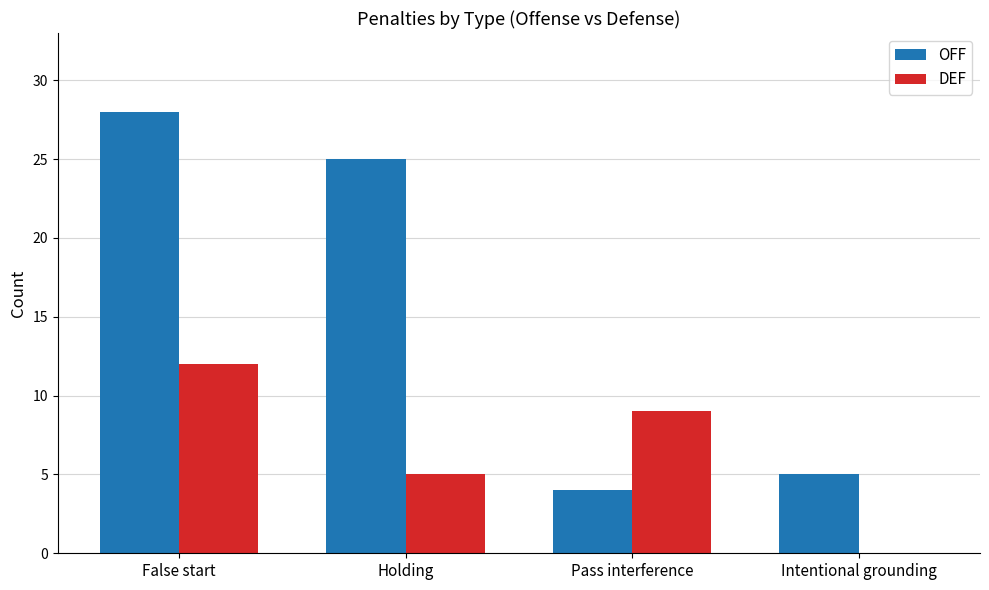

How many distinct data groups are displayed?

2